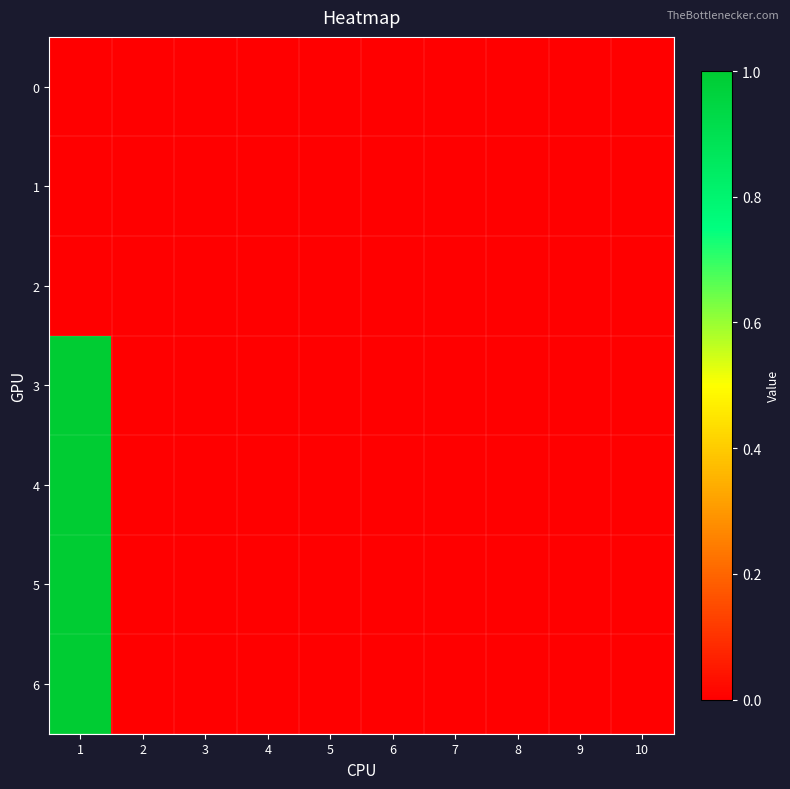

How many series are shown in this chart?

7